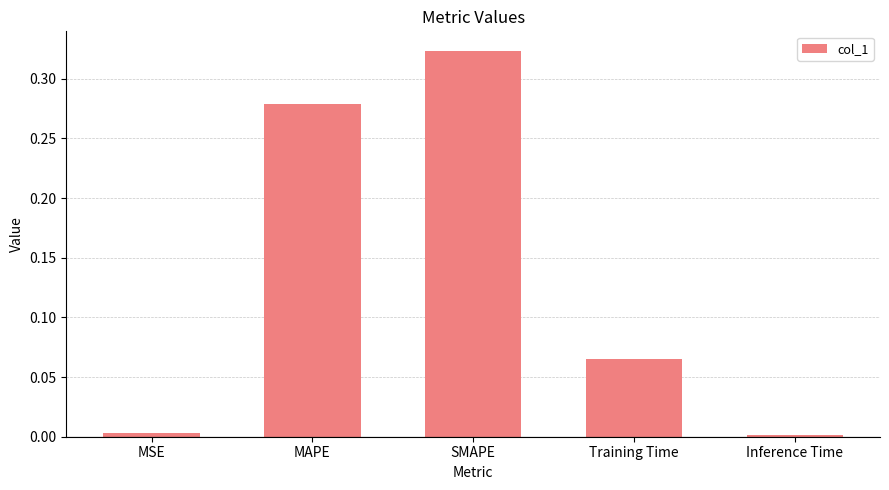

Are the bars horizontal?

No